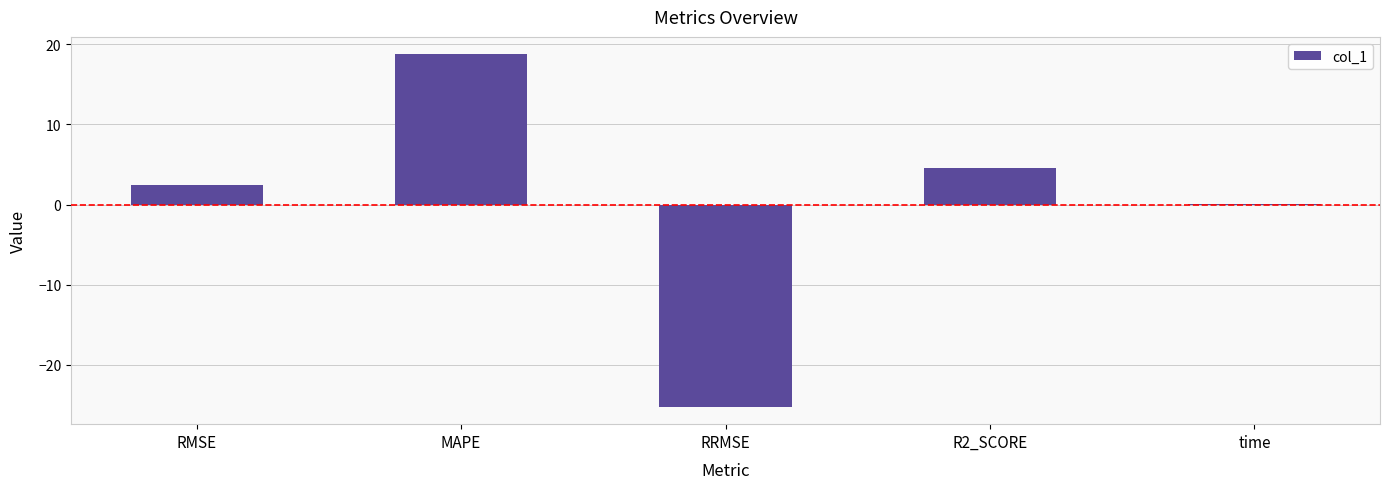

What is the average value?

0.1